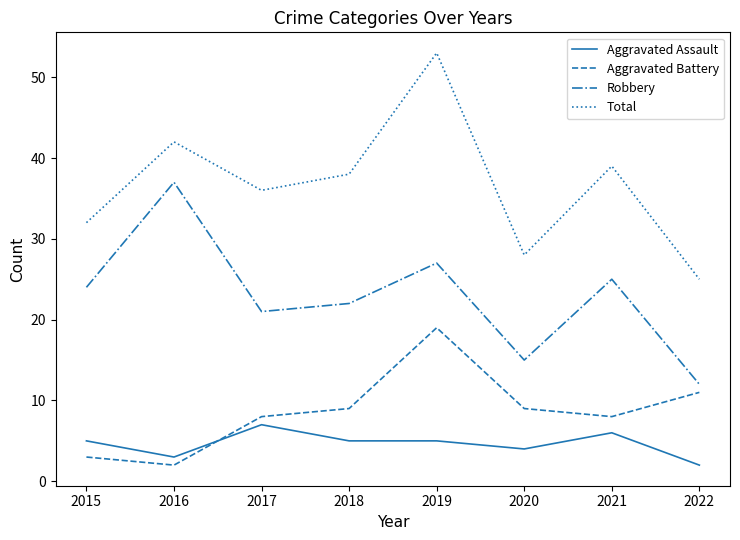

True or false: Aggravated Battery and Robbery intersect in this chart.

False